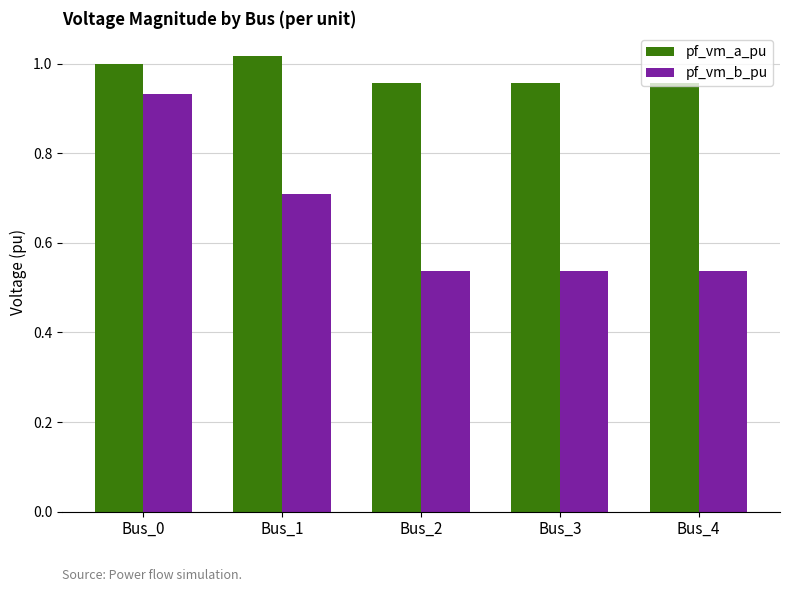

What is the total value across all series at Bus_4?

1.5